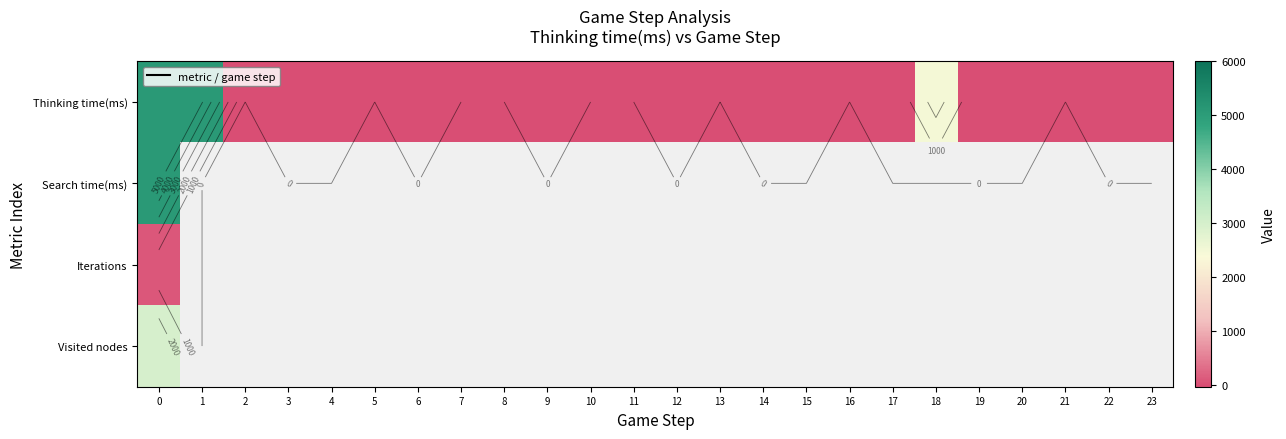

Which series has the largest total across all categories?

Thinking time(ms)